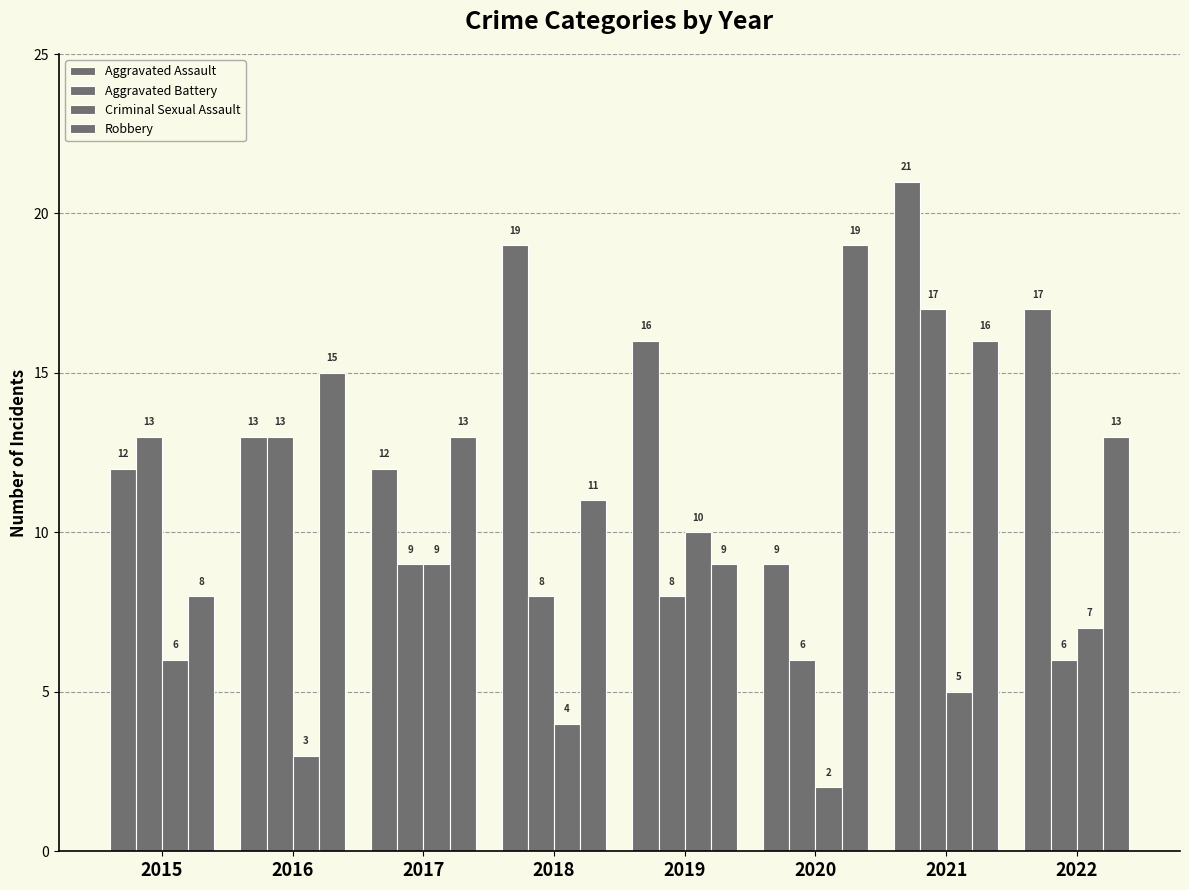

Where is Aggravated Assault nearest to the value 15?

2019